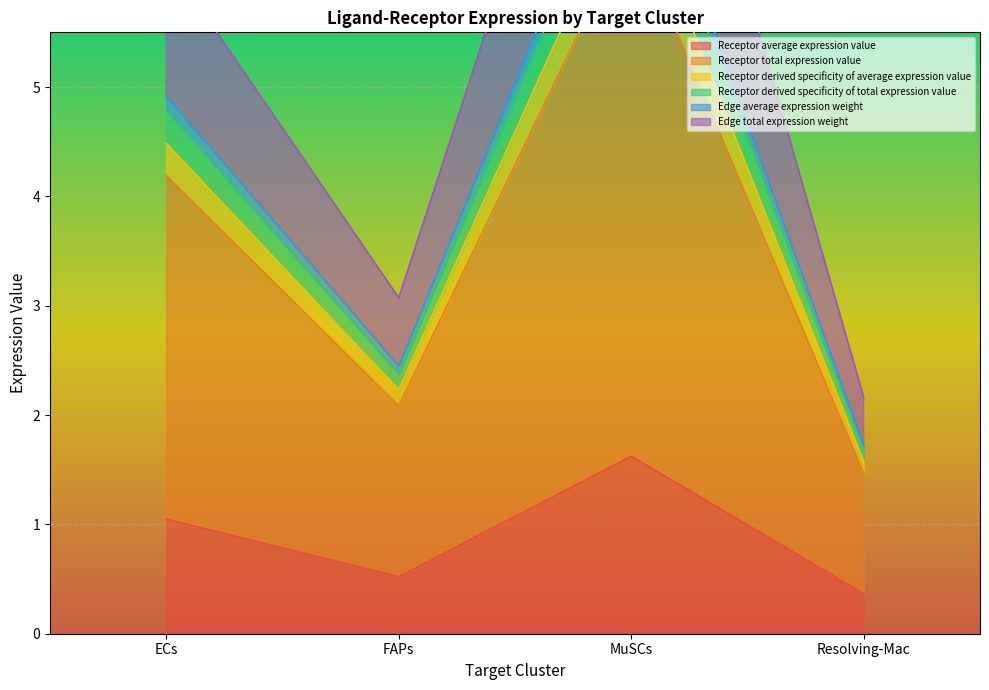

What is the sum of all Receptor average expression value values?

3.6